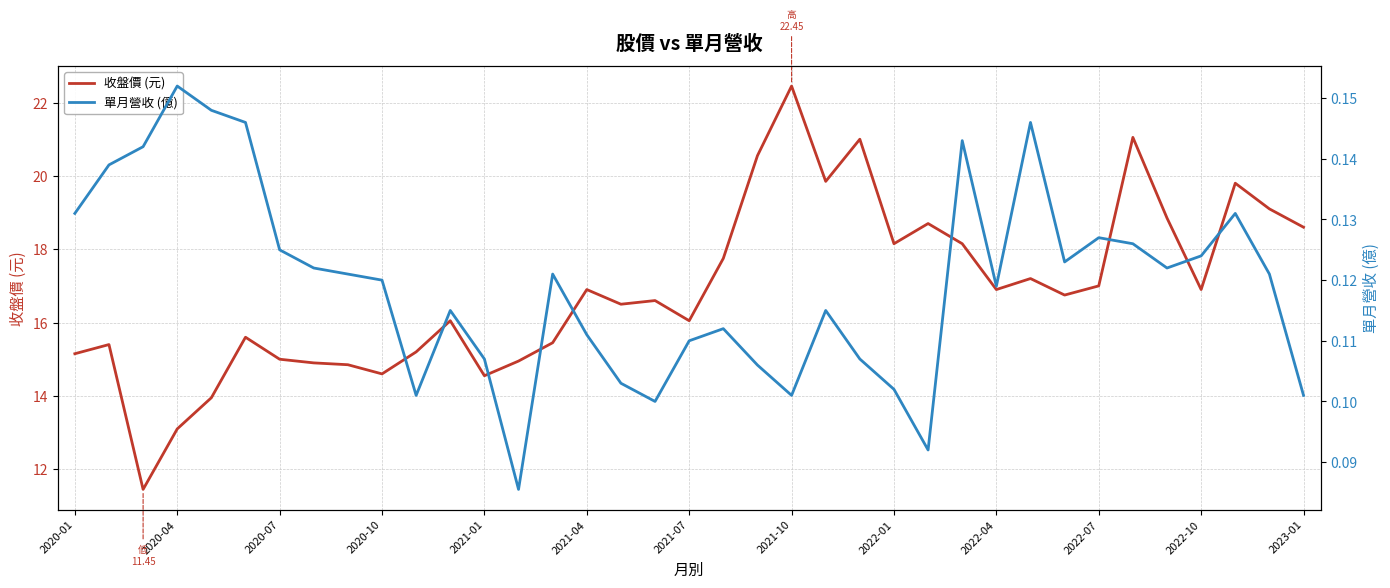

The 收盤價 (元) series shows 25.0 at 2023-01. True or false?

False